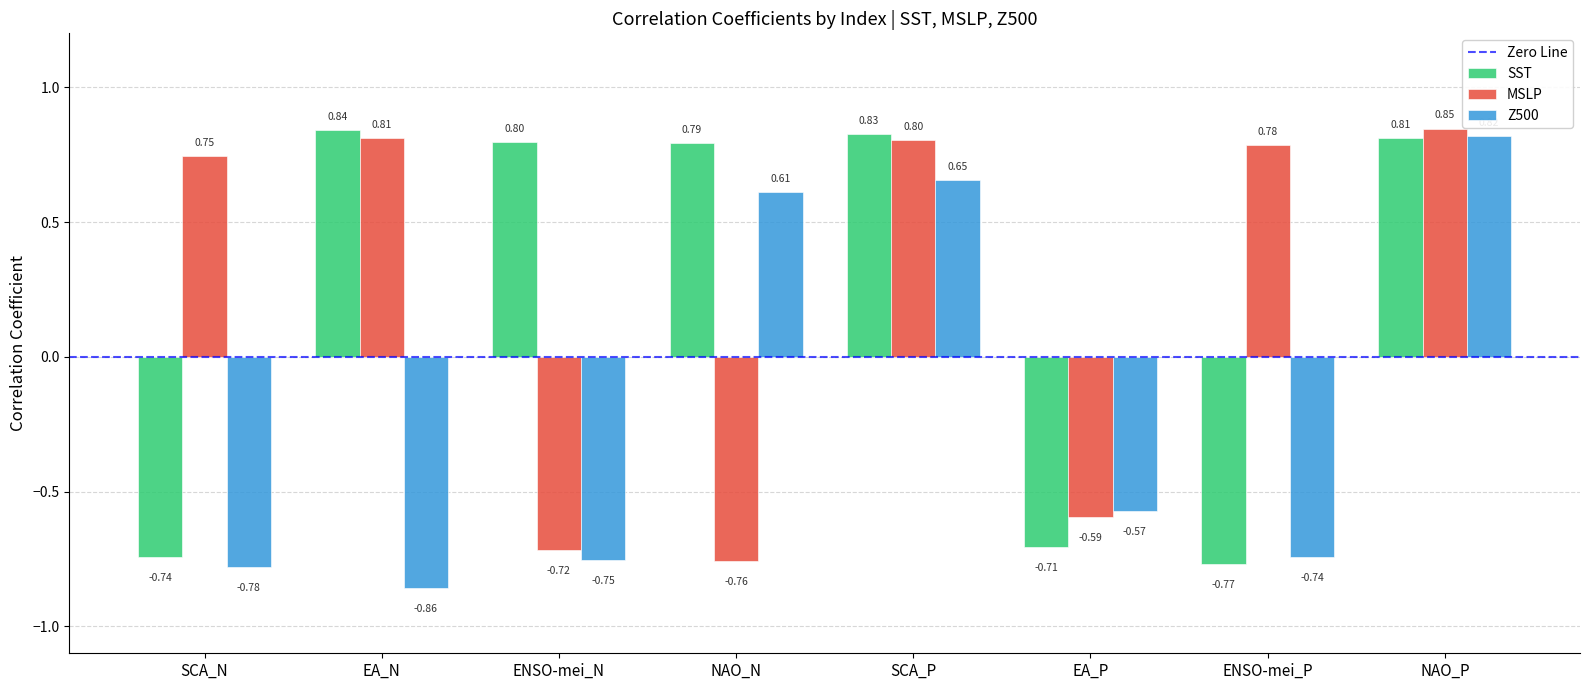

At which category does the chart reach its peak across all series?

NAO_P